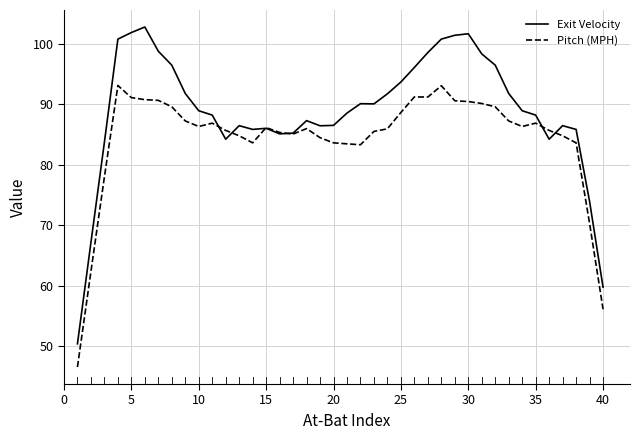

What is the difference between the second highest and second lowest values in the Pitch (MPH) series?

36.9